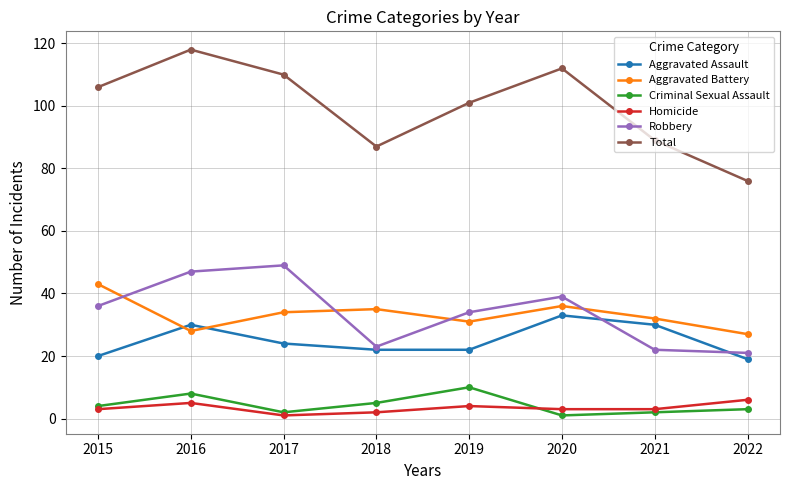

How many interior local valleys does the Total series have?

1